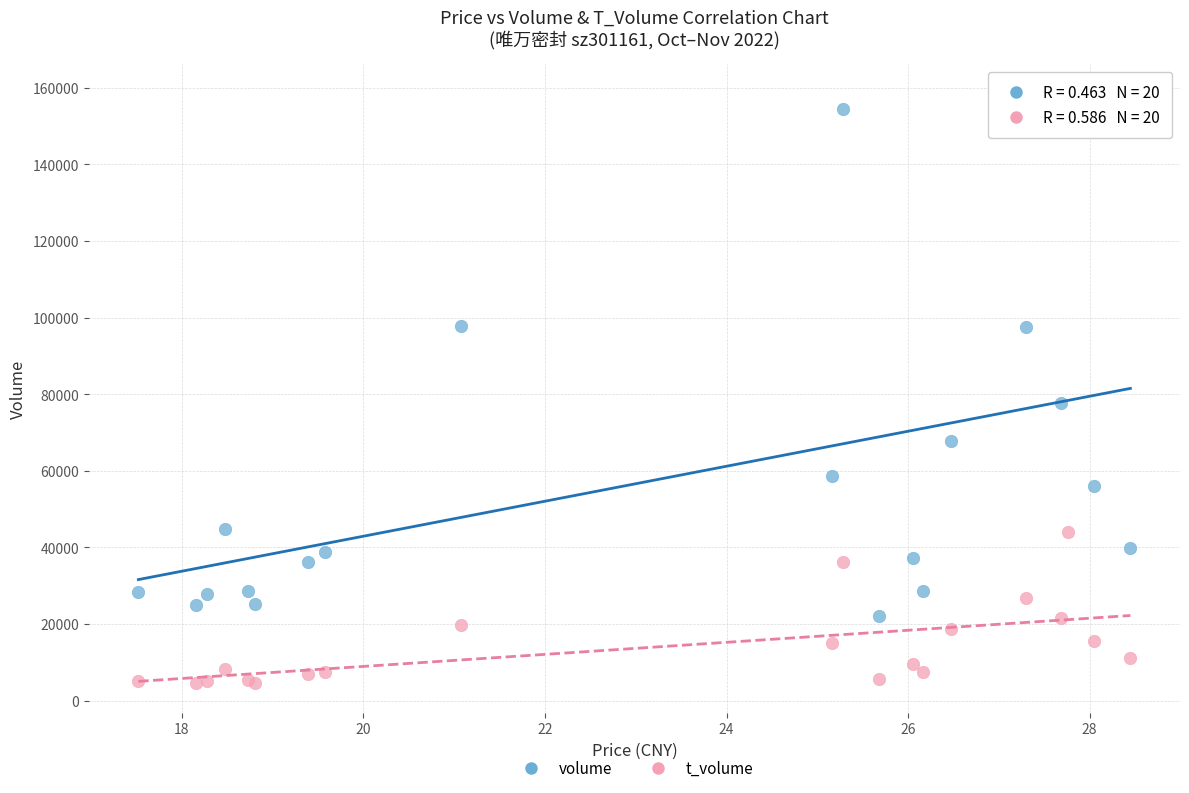

Across all series, what Y value is closest to 81464?

77835